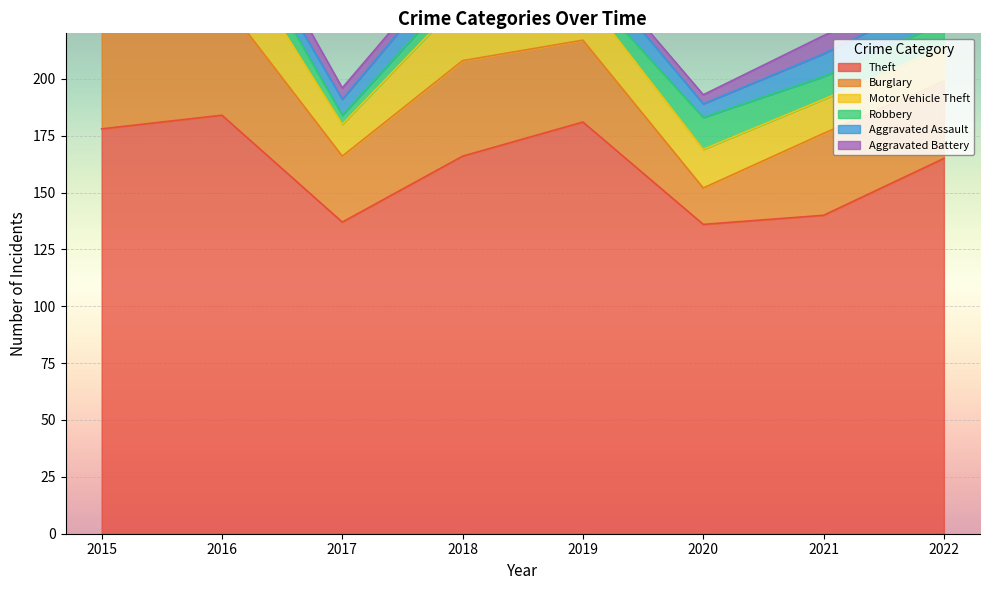

Reading left to right, transcribe all the data shown in this chart.

Theft: 178	184	137	166	181	136	140	165
Burglary: 54	51	29	42	36	16	36	34
Motor Vehicle Theft: 16	29	14	27	20	17	15	15
Robbery: 5	12	4	7	4	14	10	11
Aggravated Assault: 7	5	7	12	11	6	10	12
Aggravated Battery: 8	9	5	4	3	4	8	4